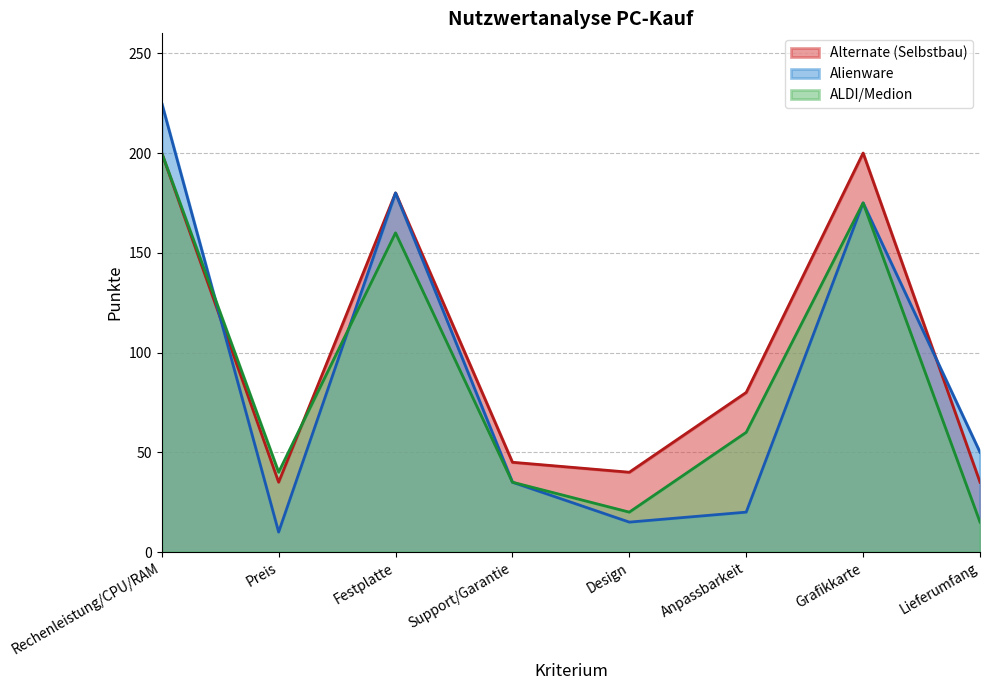

List the series in order of their peak value, lowest first.

Alternate (Selbstbau), ALDI/Medion, Alienware